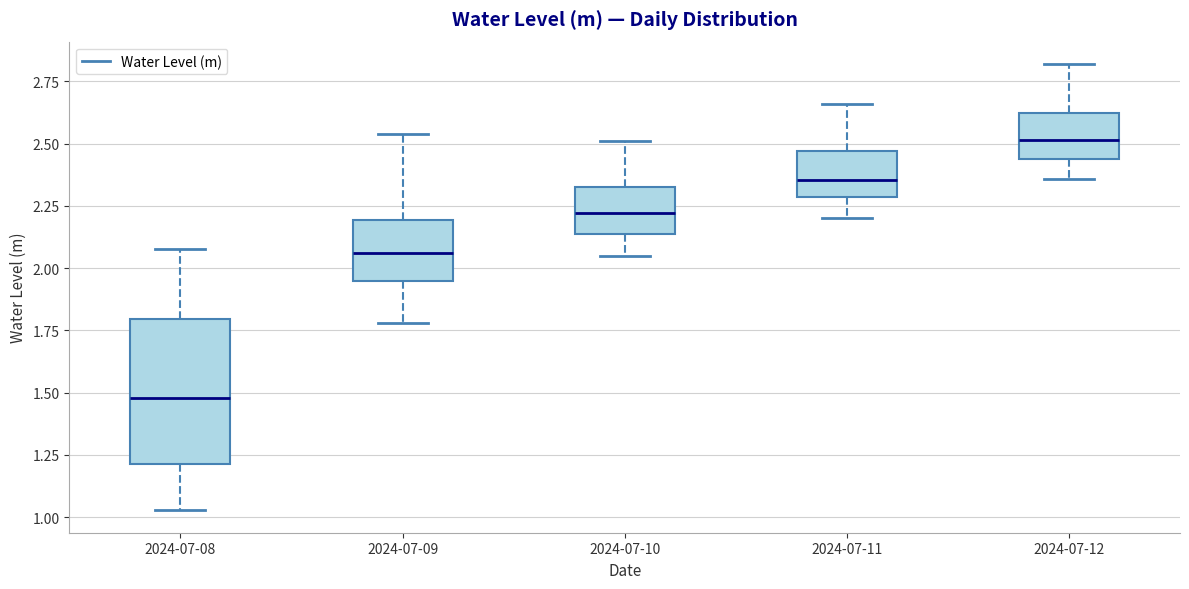

Where does the median line of the box for 2024-07-09 sit on the y-axis? The values are not printed on the chart, so give them approximately, as read against the axis.

2.05